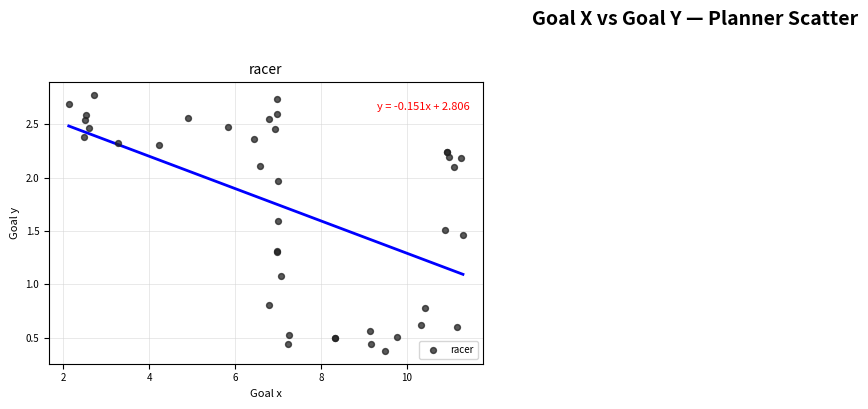

What Y value in the scatter plot is closest to 1?

1.1